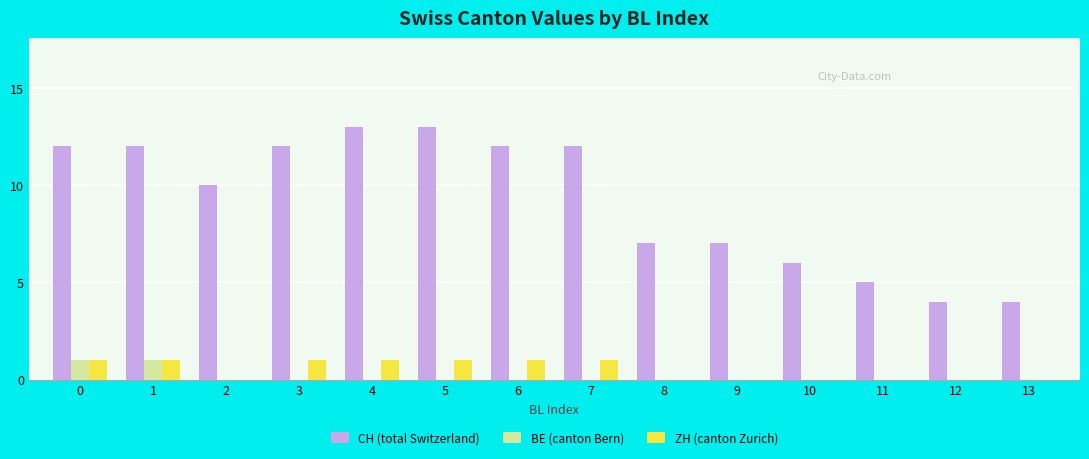

Reading left to right, list all the values displayed in this chart.

CH (total Switzerland): 12	12	10	12	13	13	12	12	7	7	6	5	4	4
BE (canton Bern): 1	1	0	0	0	0	0	0	0	0	0	0	0	0
ZH (canton Zurich): 1	1	0	1	1	1	1	1	0	0	0	0	0	0